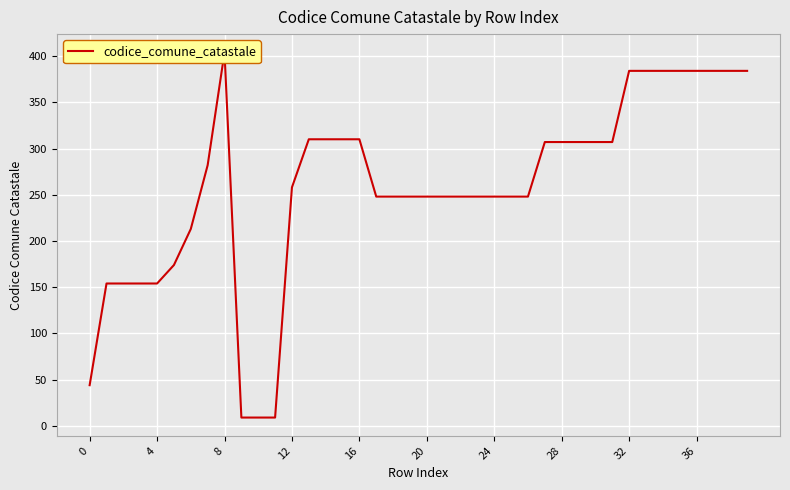

The value at 16 is 310. True or false?

True